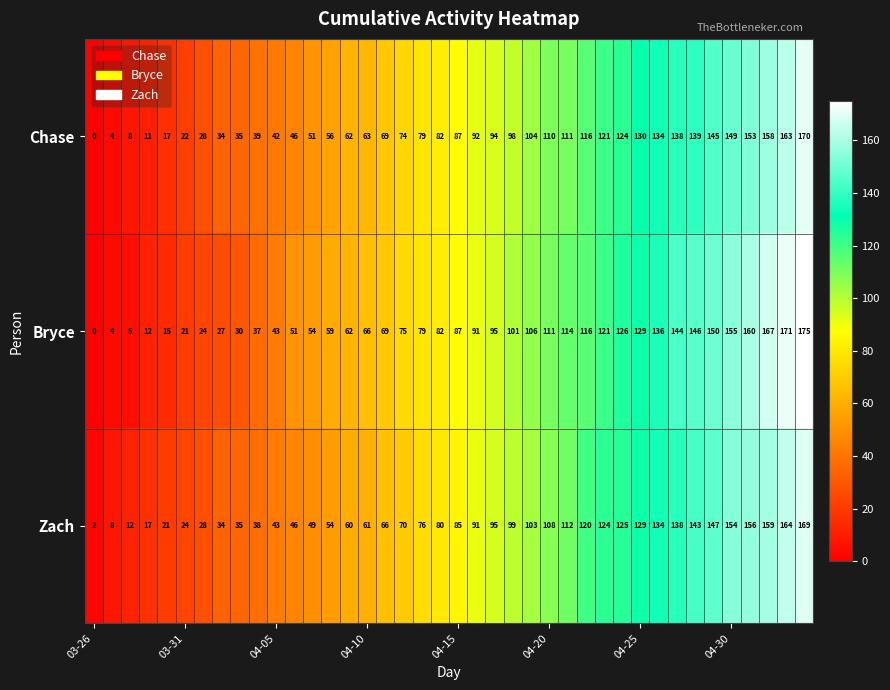

Which series has the largest total across all categories?

Bryce